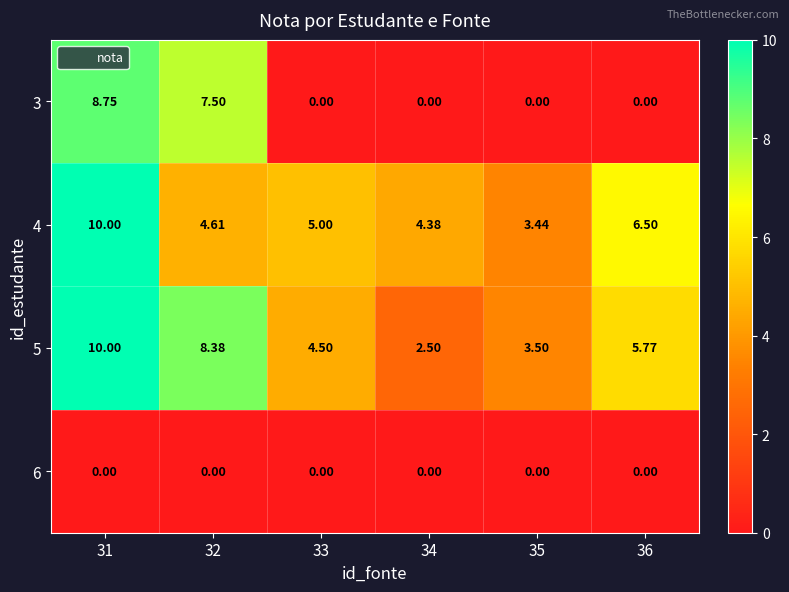

Is the value of 6 at 36 greater than the value of 4 at 34?

No